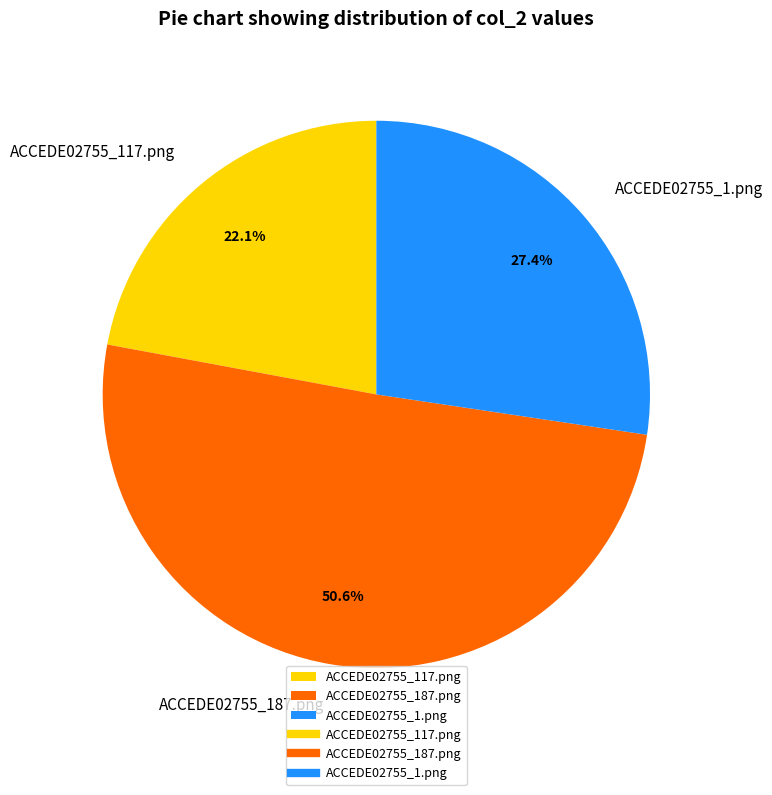

Which has a higher value, ACCEDE02755_117.png or ACCEDE02755_1.png?

ACCEDE02755_1.png